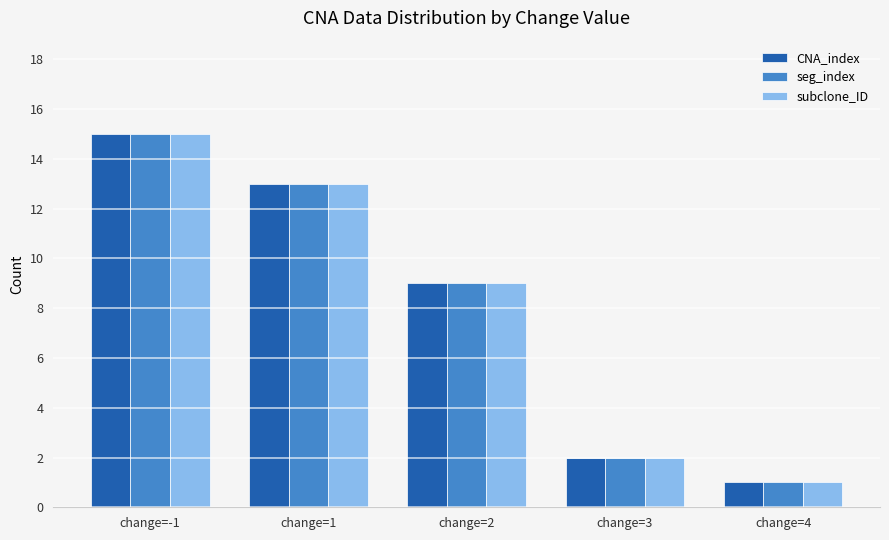

How many categories are shown in the chart?

5